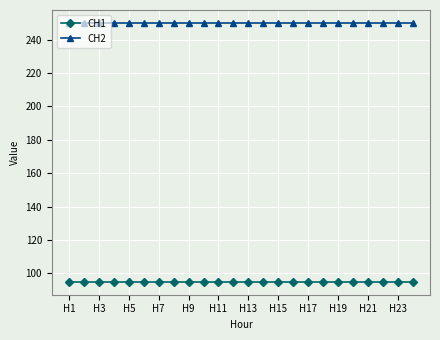

True or false: CH2 and CH1 intersect in this chart.

False